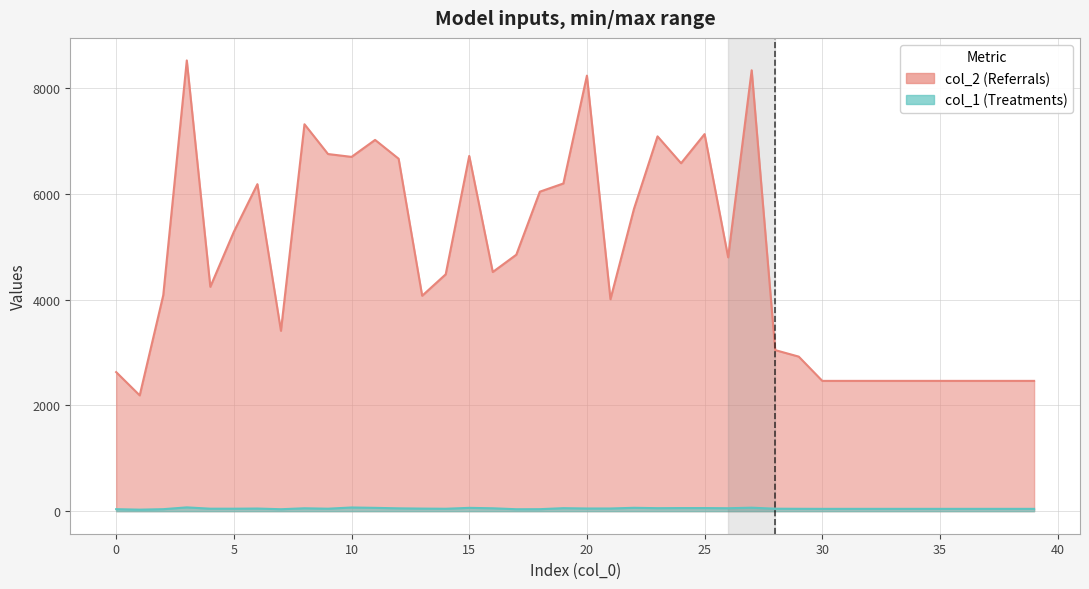

Reading right to left, list all the values displayed in this chart.

col_2: 39=2464	38=2464	37=2464	36=2464	35=2464	34=2464	33=2464	32=2464	31=2464	30=2464	29=2923	28=3046	27=8338	26=4801	25=7131	24=6580	23=7088	22=5718	21=4008	20=8236	19=6197	18=6042	17=4850	16=4523	15=6718	14=4479	13=4074	12=6665	11=7021	10=6700	9=6754	8=7317	7=3411	6=6184	5=5284	4=4243	3=8524	2=4084	1=2190	0=2630
col_1: 39=44	38=44	37=44	36=44	35=44	34=44	33=44	32=44	31=44	30=44	29=45	28=47	27=66	26=56	25=59	24=59	23=57	22=64	21=51	20=51	19=57	18=38	17=37	16=55	15=63	14=46	13=49	12=54	11=63	10=70	9=47	8=55	7=37	6=50	5=47	4=47	3=72	2=38	1=29	0=38